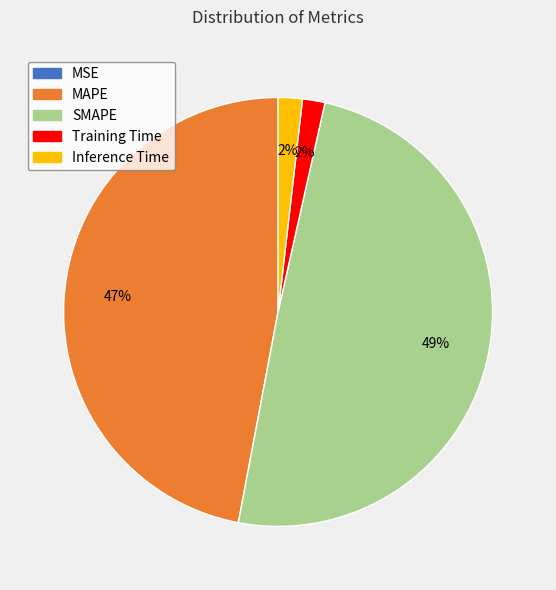

To the nearest percent, what percentage of the pie is Inference Time?

2%